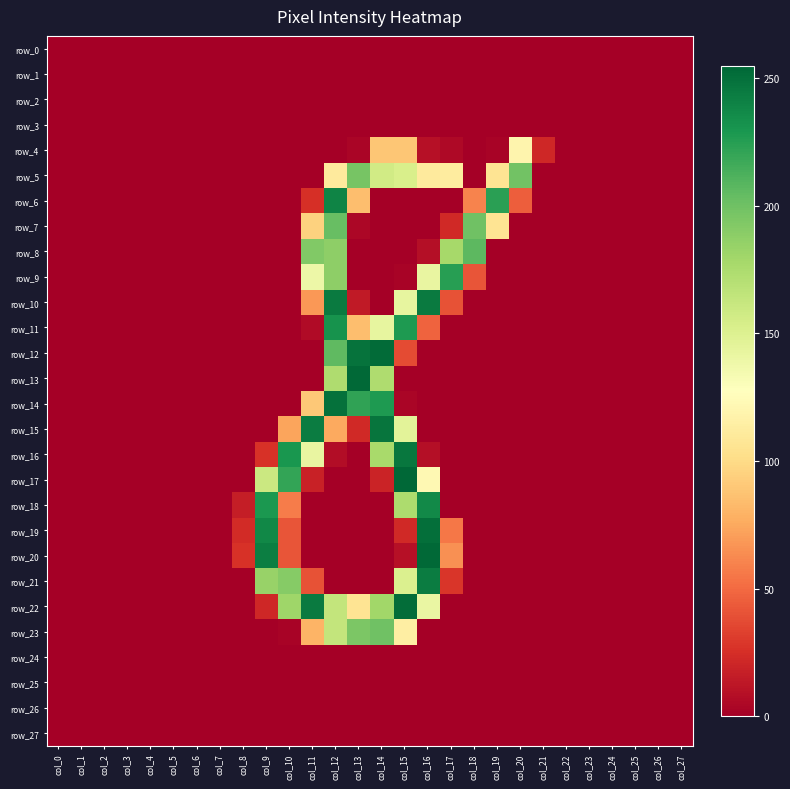

How many data points does each series have?

28